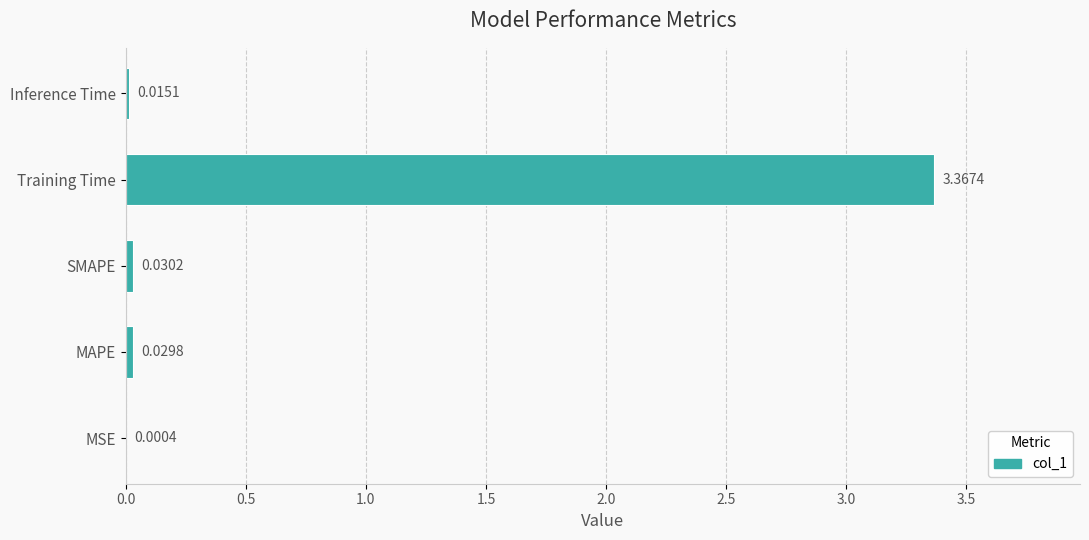

At which category does the chart reach its peak across all series?

Training Time